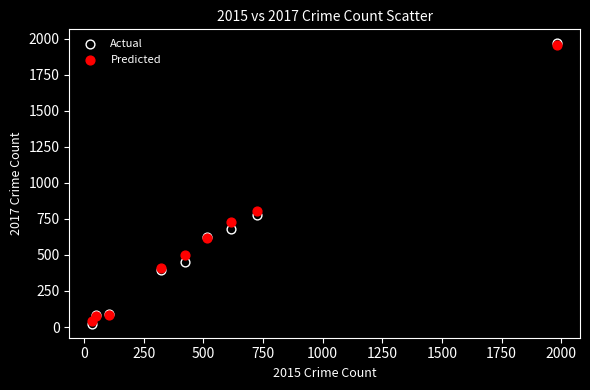

In the Predicted series, what Y value is closest to 998?

803.0